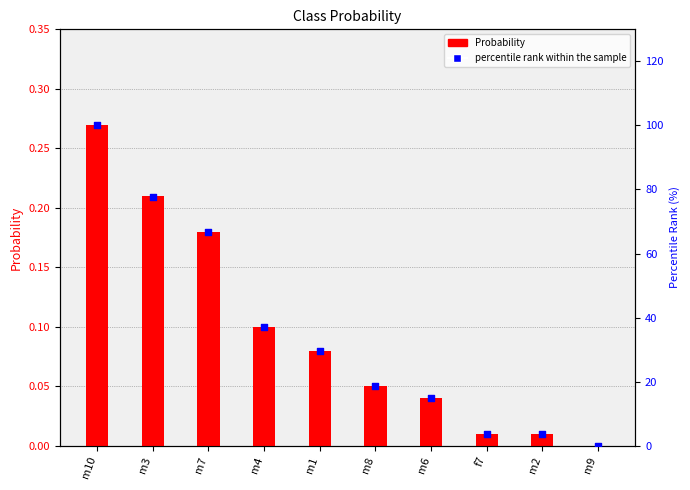

At which category is the sum across all series the highest?

m10